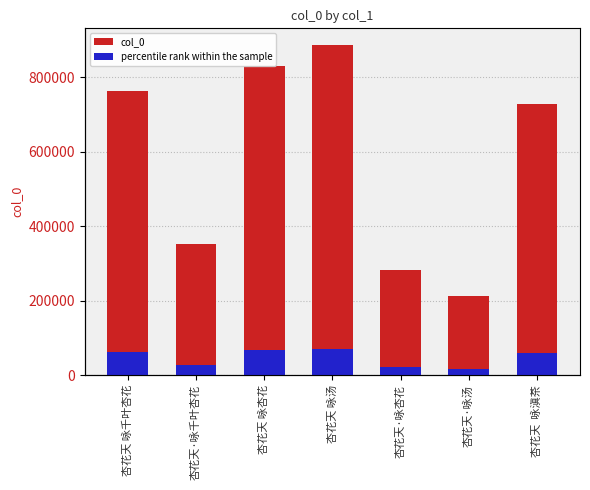

The value at 杏花天·咏汤 is 65671. True or false?

False